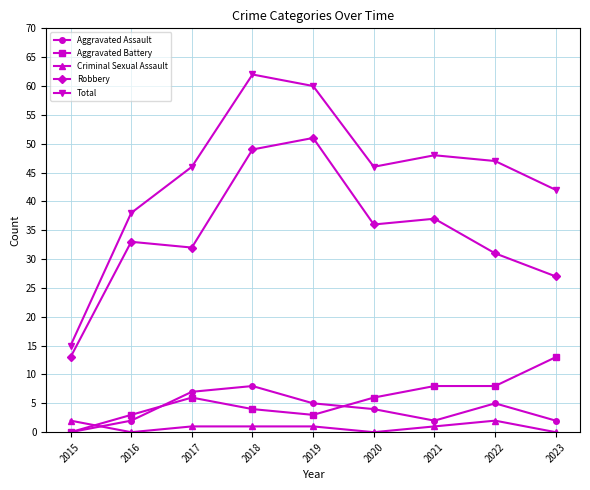

The Total series shows 72 at 2022. True or false?

False